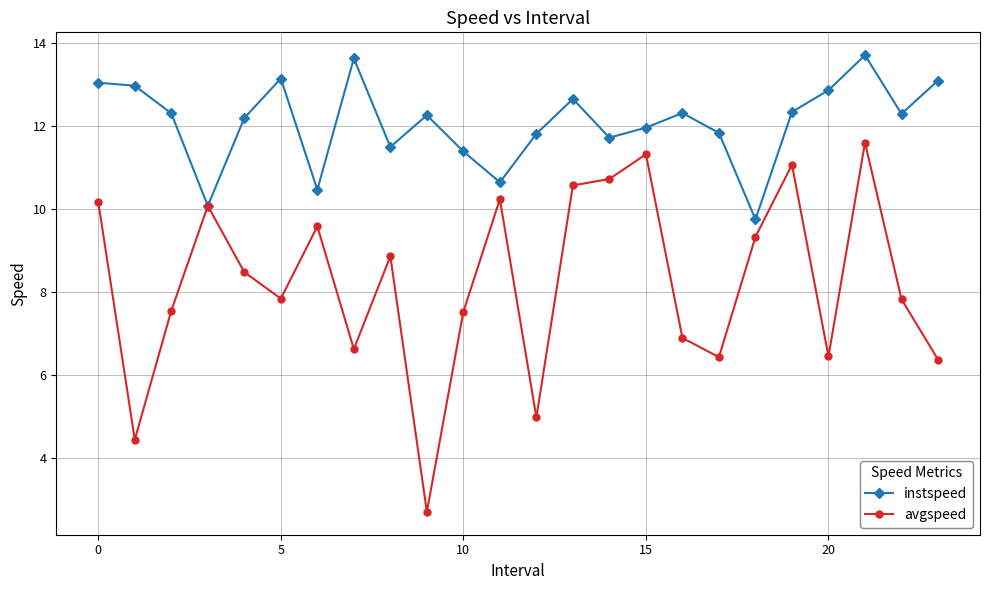

How many series are shown in this chart?

2